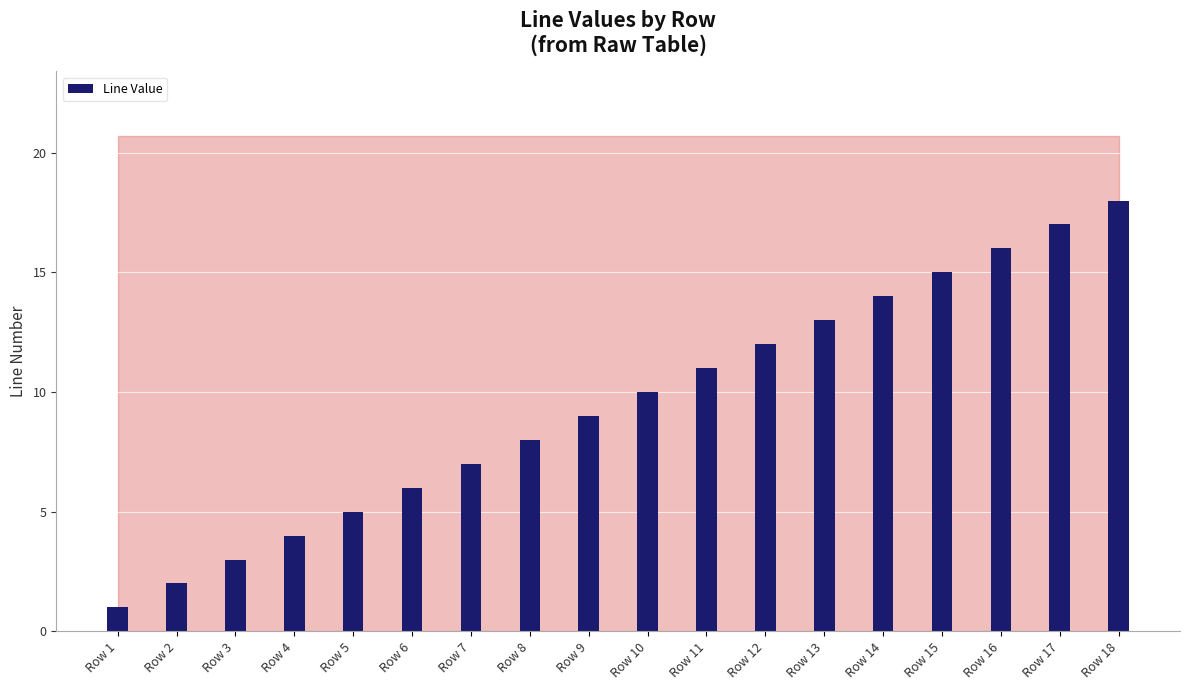

At which label is the value closest to 9?

Row 9